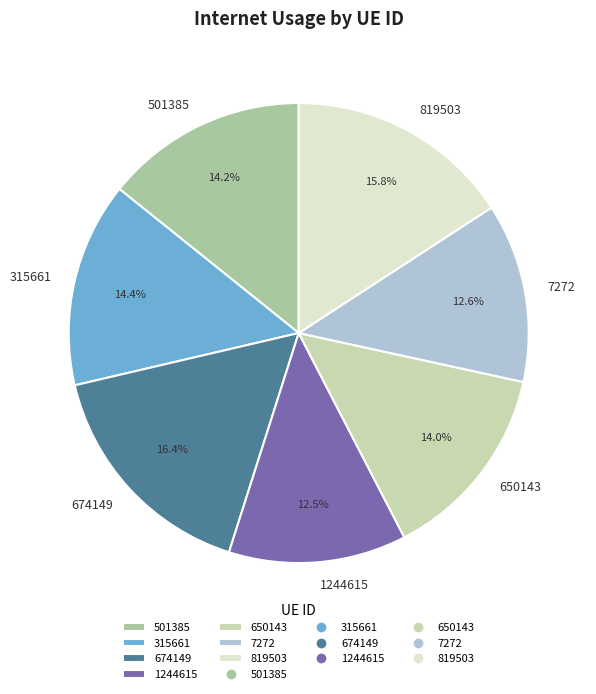

What is the largest slice in the pie chart?

674149